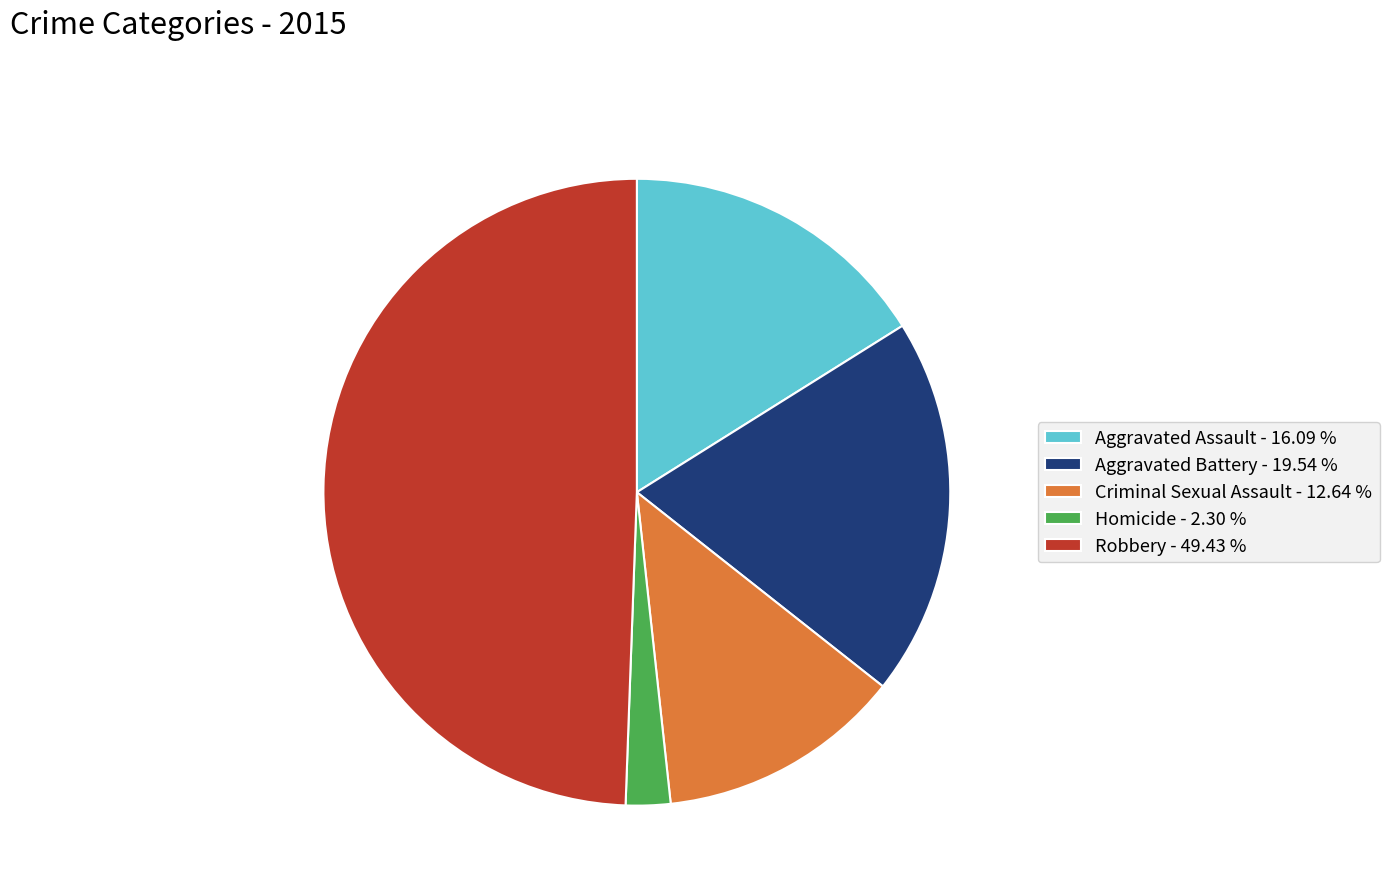

What is the ratio of the value at Aggravated Battery - 19.54 % to the value at Criminal Sexual Assault - 12.64 %?

1.5